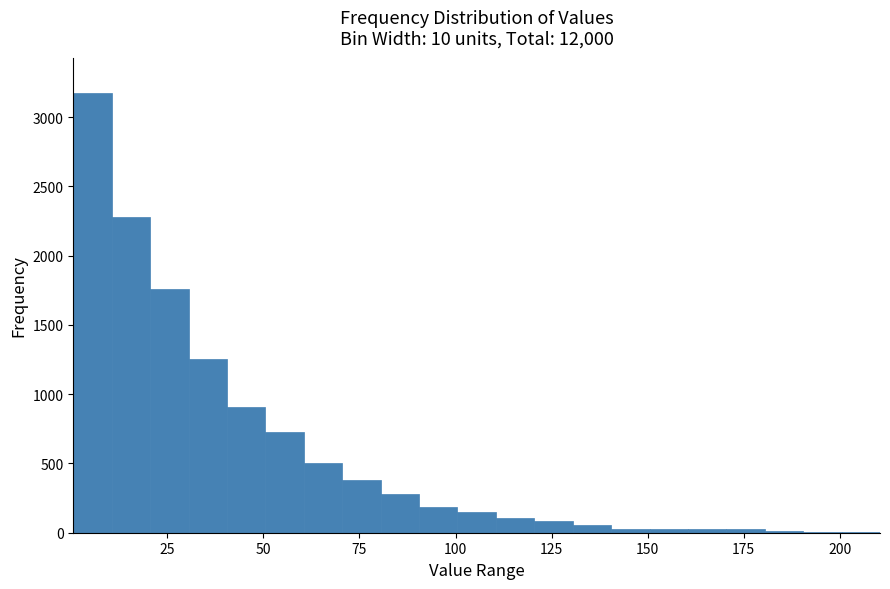

Around what value on the x-axis is the tallest bar? Give the approximate position of its centre, as read against the axis.

5